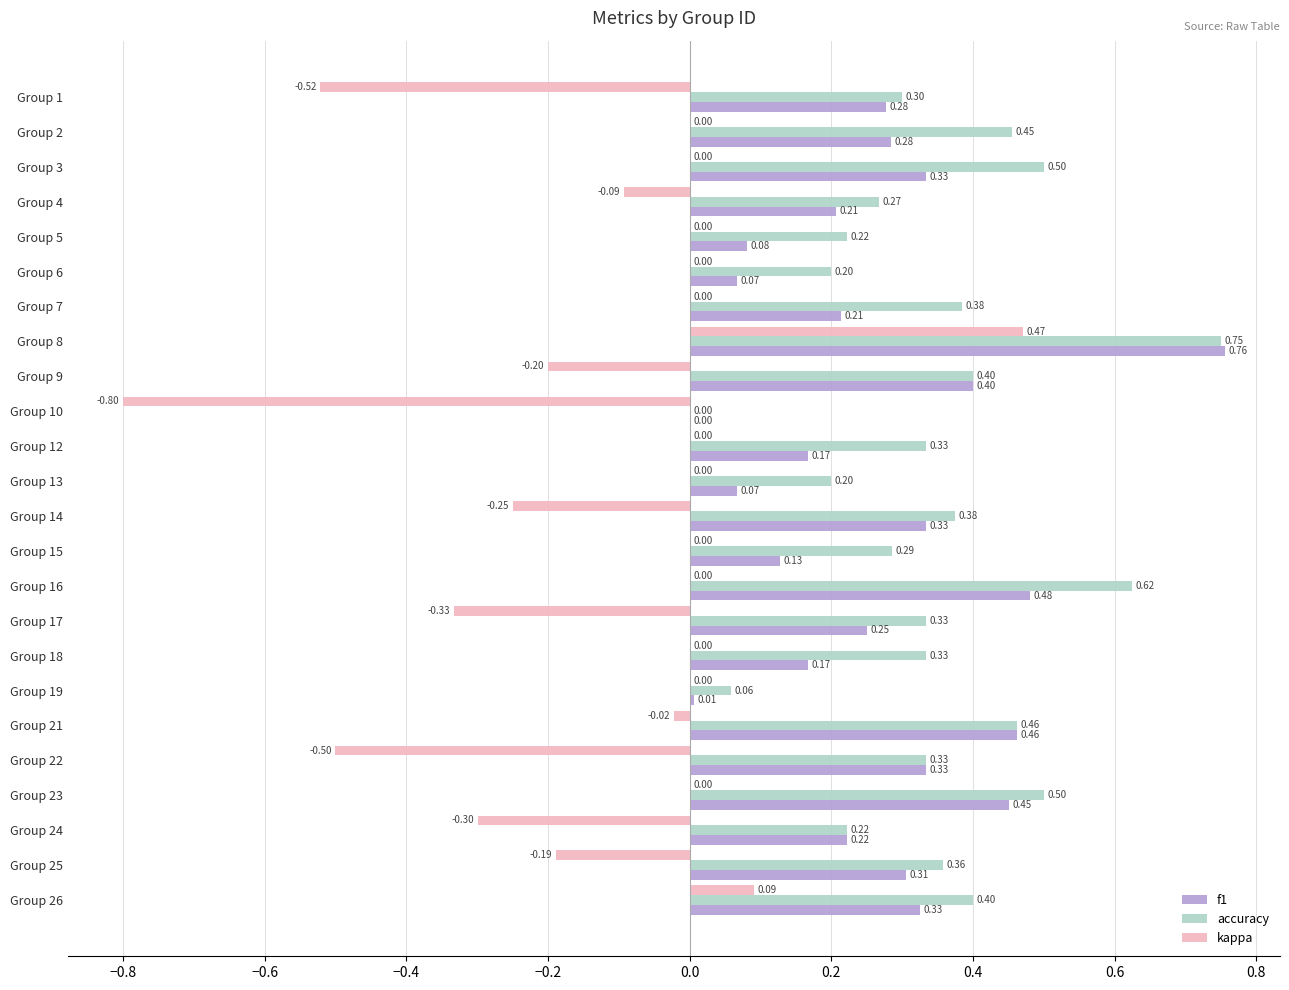

What is the average value of the f1 series?

0.3